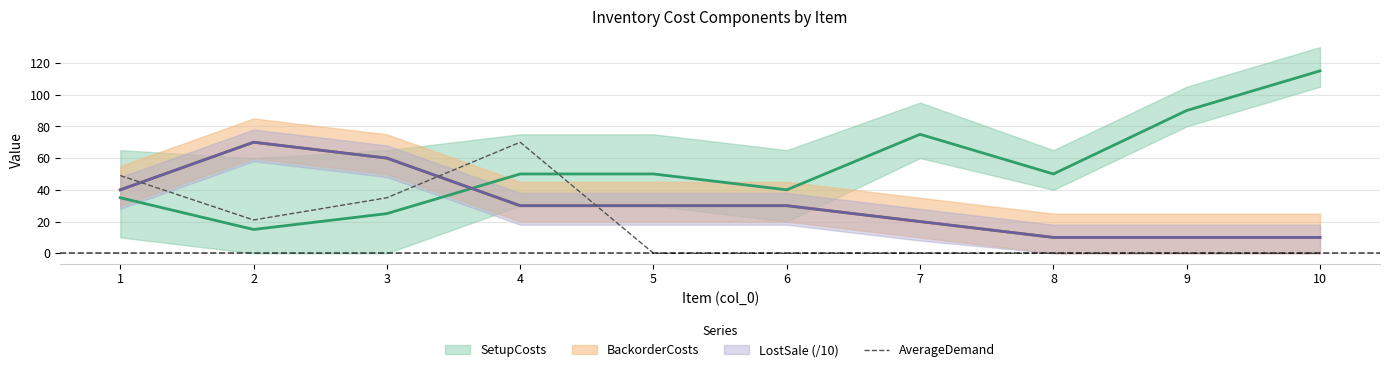

The AverageDemand series shows 24 at 8. True or false?

False